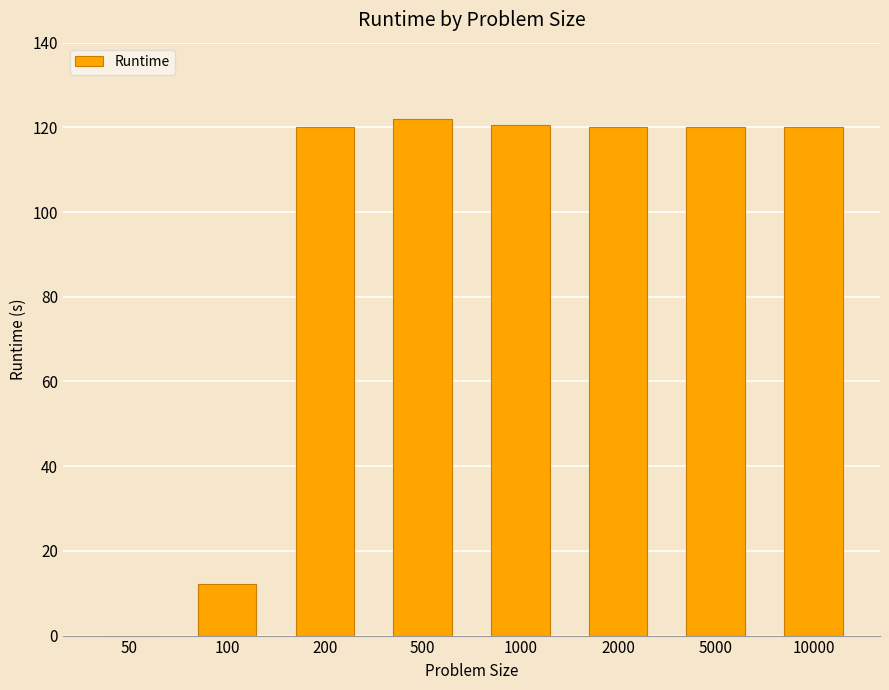

What is the maximum value shown in the chart?

122.0